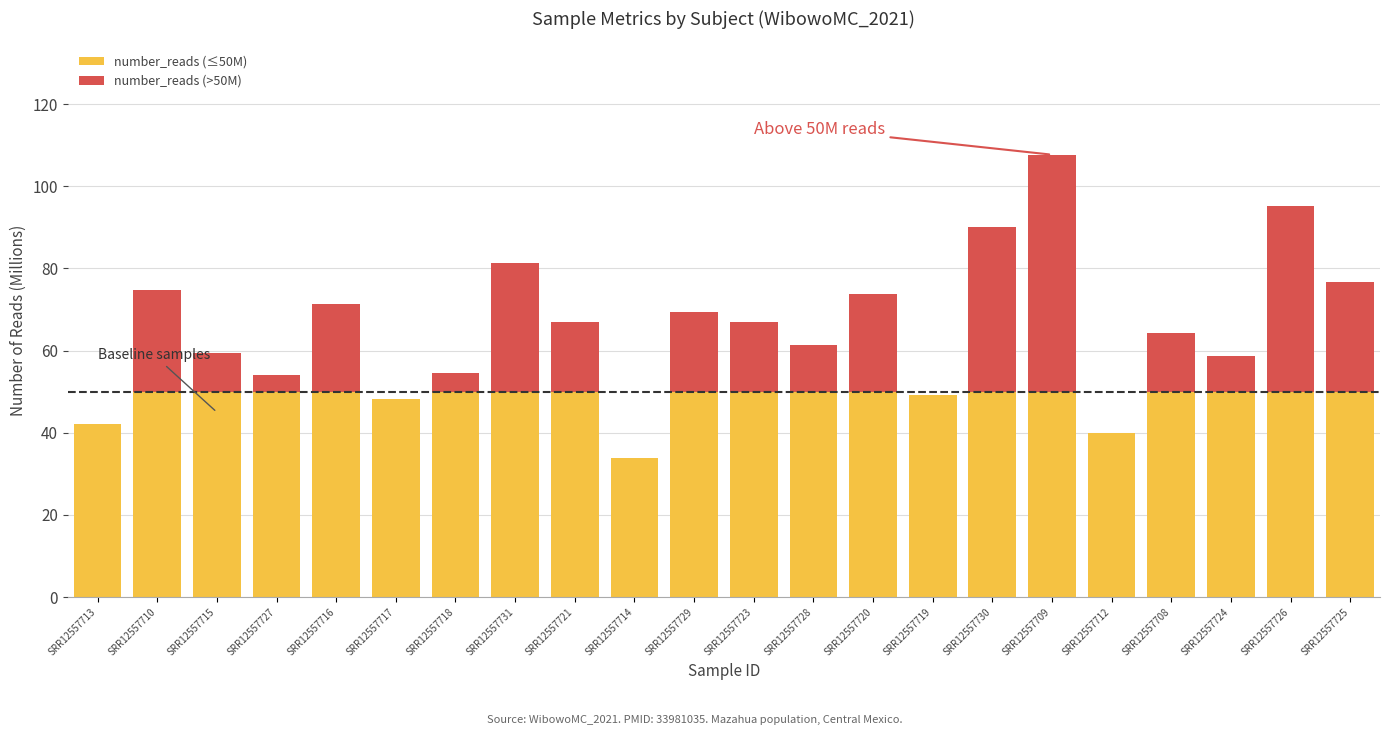

True or false: number_reads (≤50M) has a value of 71.1 at SRR12557727.

False